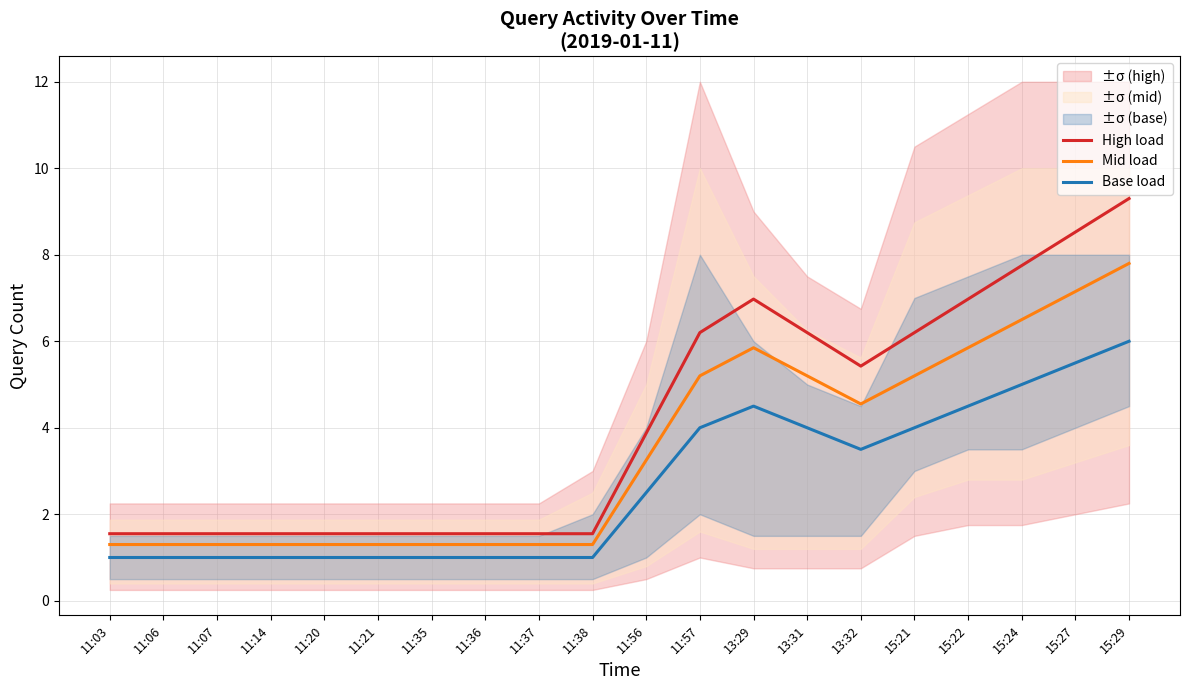

Is it true that Mid load equals 6.5 at 15:24?

True